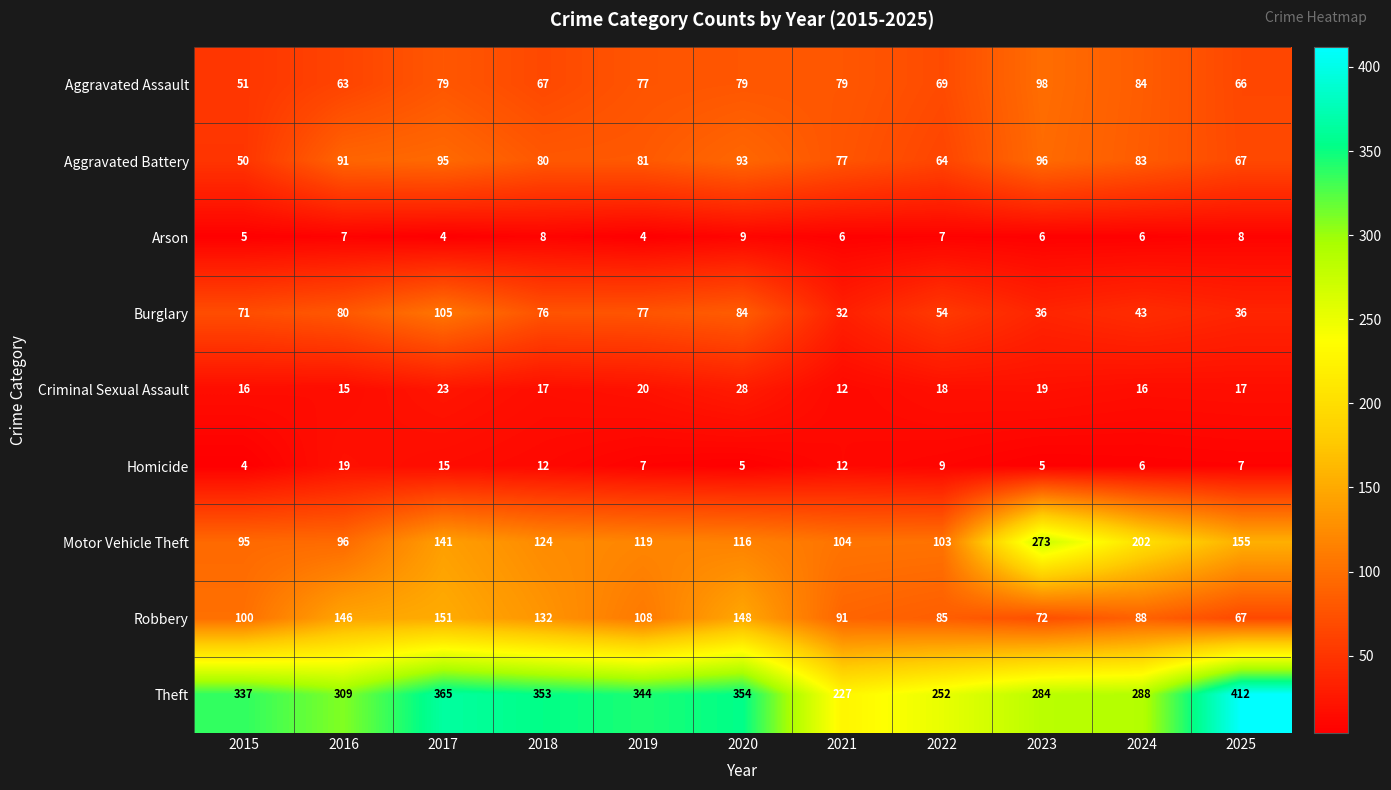

How many distinct data groups are displayed?

9